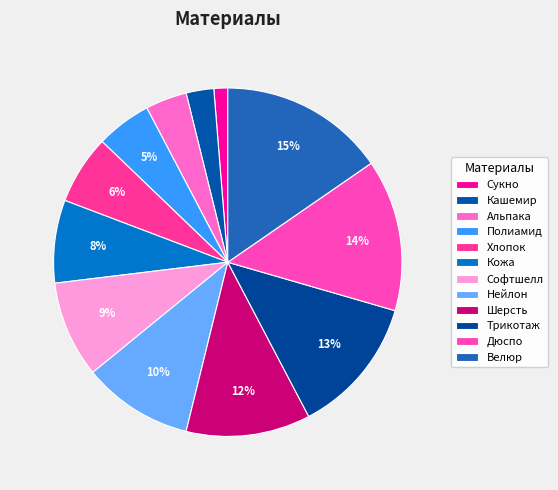

To the nearest percent, what is the difference between the Полиамид and Дюспо slice percentages?

9%